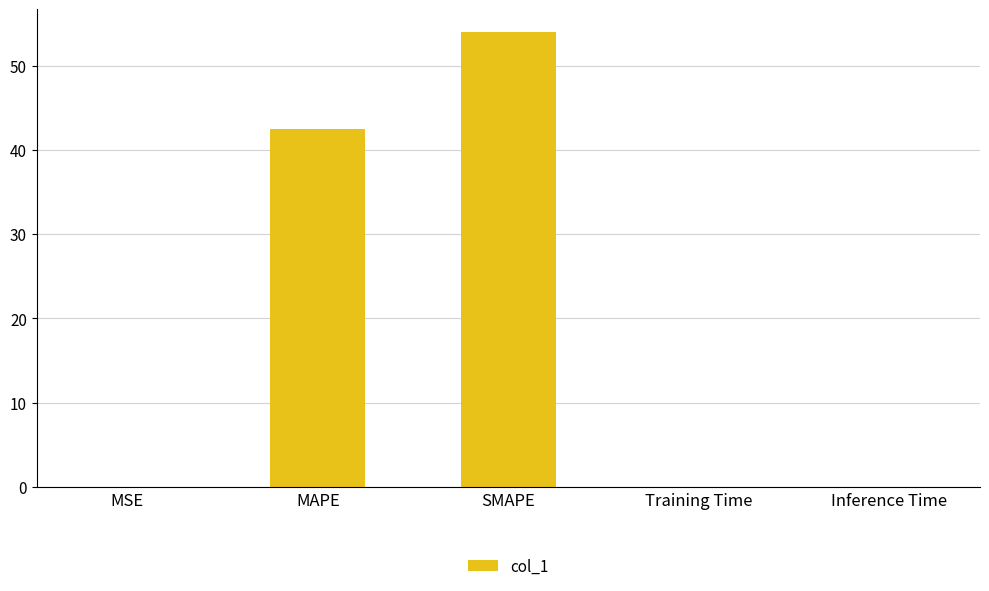

Which has a higher value, MAPE or Training Time?

MAPE